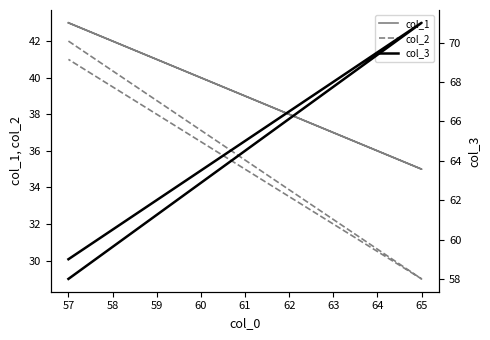

How many lines are shown in the chart?

3